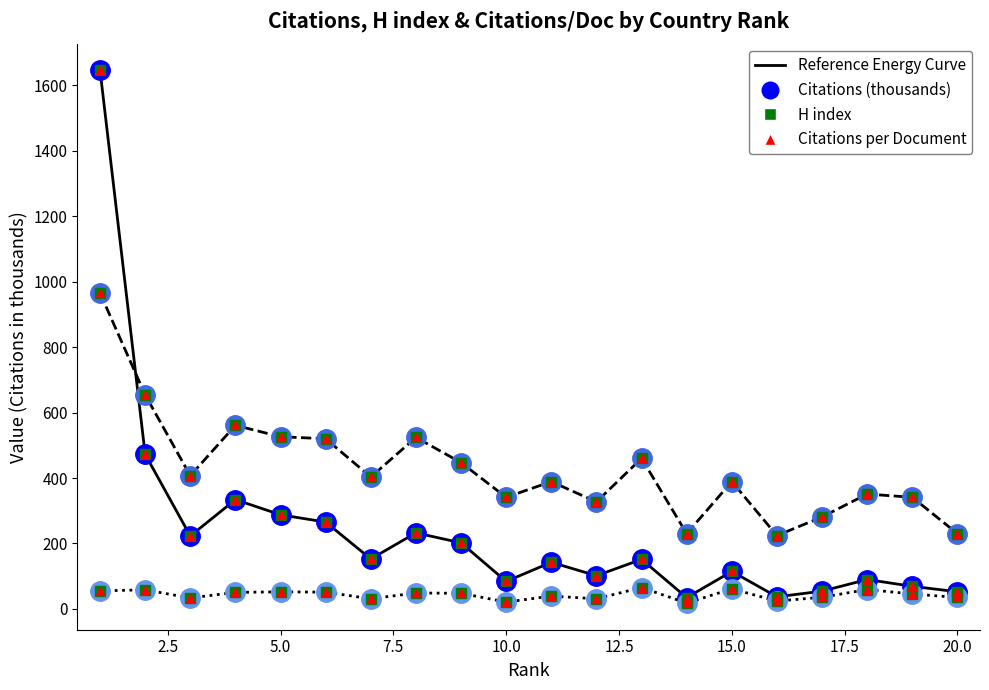

Rank the series by their average value, from highest to lowest.

H index, Citations (thousands), Citations per Document